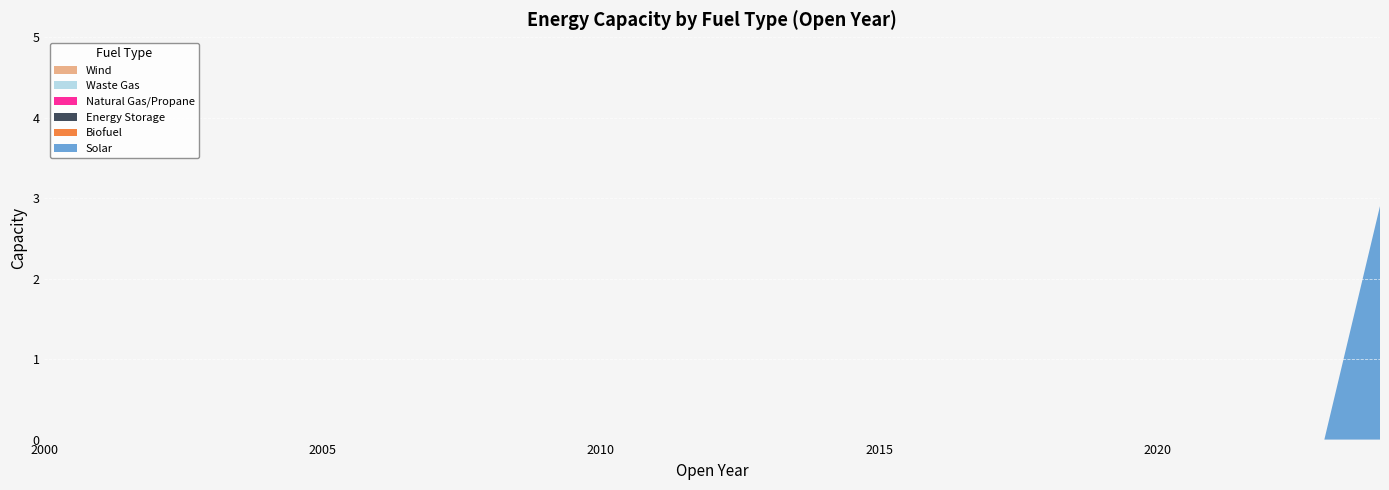

Reading left to right, extract all data points from this chart.

Solar: 0.0	0.0	0.0	0.0	0.0	0.0	0.0	0.0	0.0	0.0	0.0	0.0	0.0	0.0	0.0	0.0	0.0	0.0	0.0	0.0	0.0	0.0	0.0	0.0	2.9
Biofuel: 0.0	0.0	0.0	0.0	0.0	0.0	0.0	0.0	0.0	0.0	0.0	0.0	0.0	0.0	0.0	0.0	0.0	0.0	0.0	0.0	0.0	0.0	0.0	0.0	0.0
Energy Storage: 0.0	0.0	0.0	0.0	0.0	0.0	0.0	0.0	0.0	0.0	0.0	0.0	0.0	0.0	0.0	0.0	0.0	0.0	0.0	0.0	0.0	0.0	0.0	0.0	0.0
Natural Gas/Propane: 0.0	0.0	0.0	0.0	0.0	0.0	0.0	0.0	0.0	0.0	0.0	0.0	0.0	0.0	0.0	0.0	0.0	0.0	0.0	0.0	0.0	0.0	0.0	0.0	0.0
Waste Gas: 0.0	0.0	0.0	0.0	0.0	0.0	0.0	0.0	0.0	0.0	0.0	0.0	0.0	0.0	0.0	0.0	0.0	0.0	0.0	0.0	0.0	0.0	0.0	0.0	0.0
Wind: 0.0	0.0	0.0	0.0	0.0	0.0	0.0	0.0	0.0	0.0	0.0	0.0	0.0	0.0	0.0	0.0	0.0	0.0	0.0	0.0	0.0	0.0	0.0	0.0	0.0